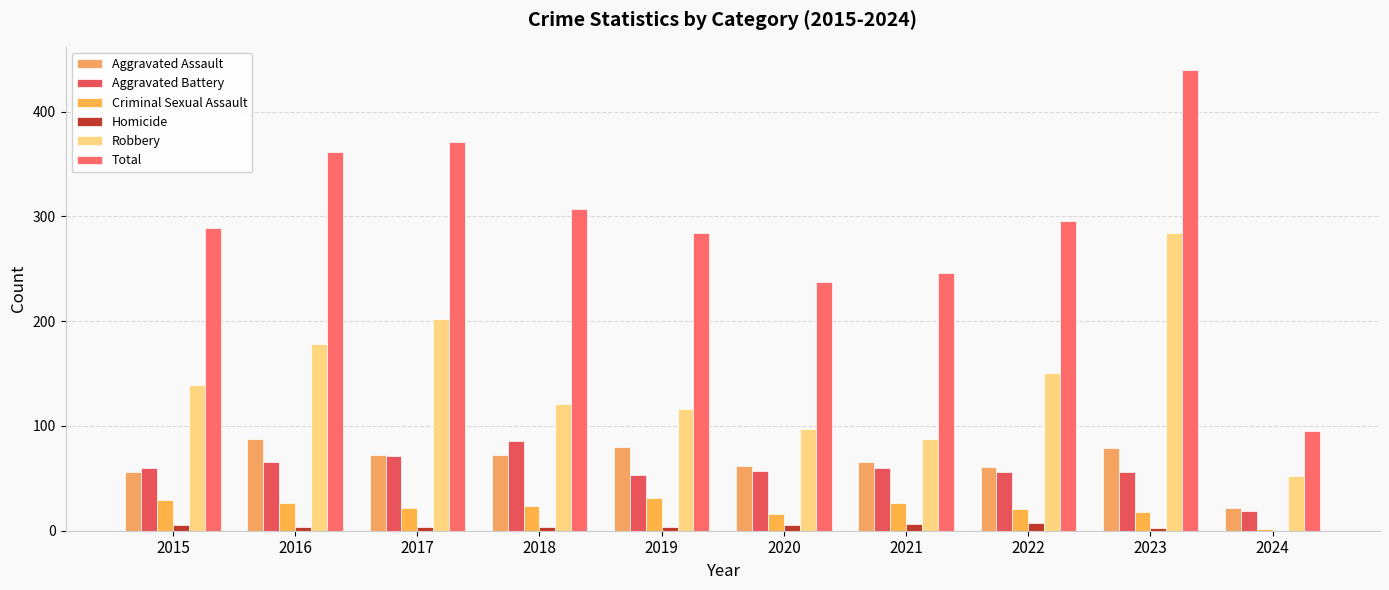

How many groups of bars are there?

10